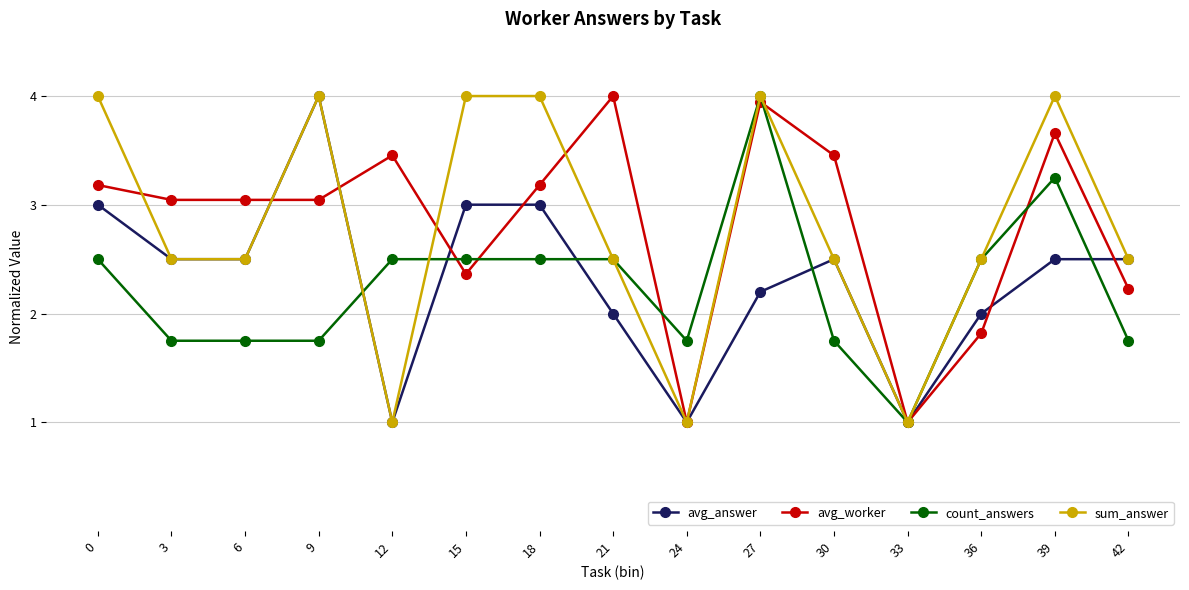

At which label is avg_worker closest to 2?

36